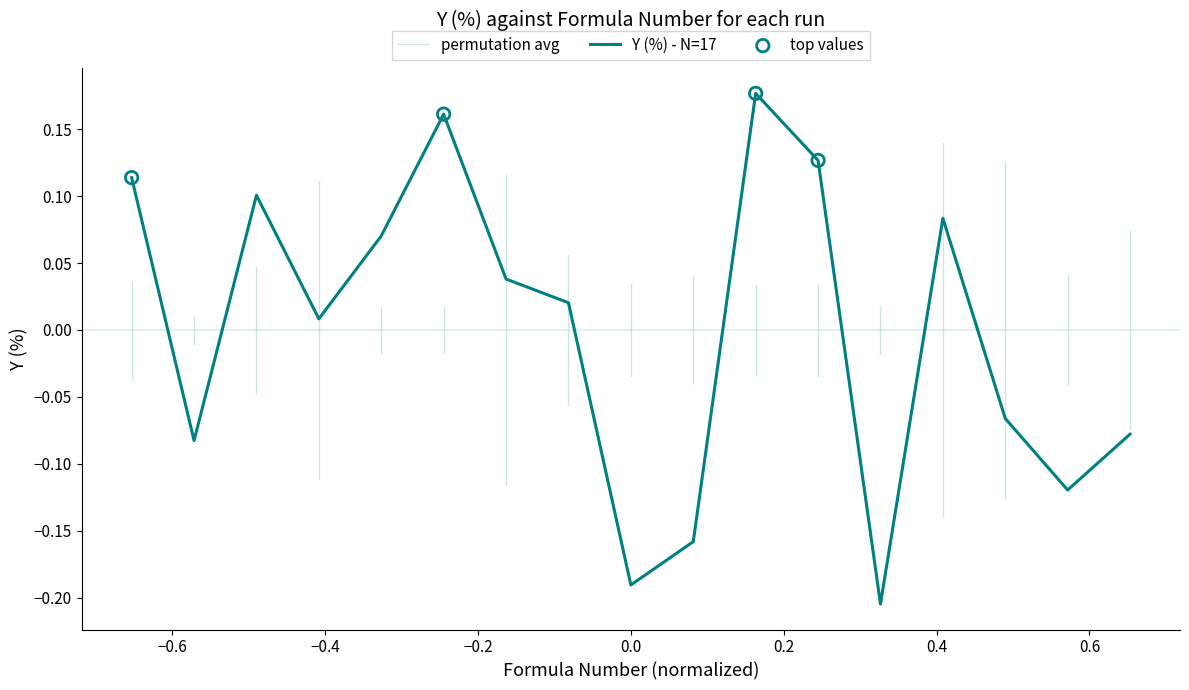

Which has a higher value, 5 or 6?

6